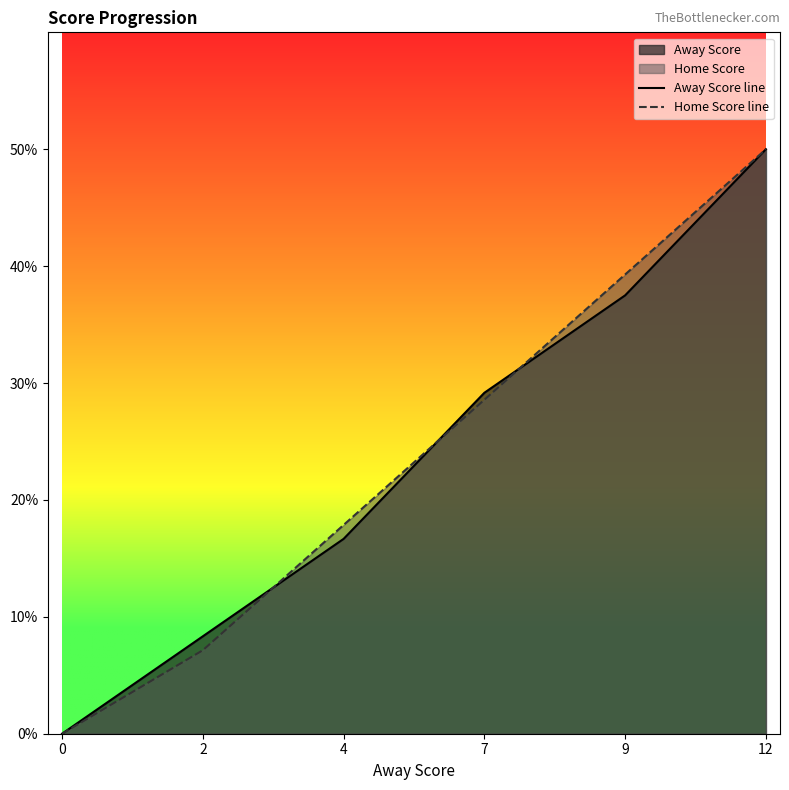

What is the highest value of the Away Score line series?

50.0